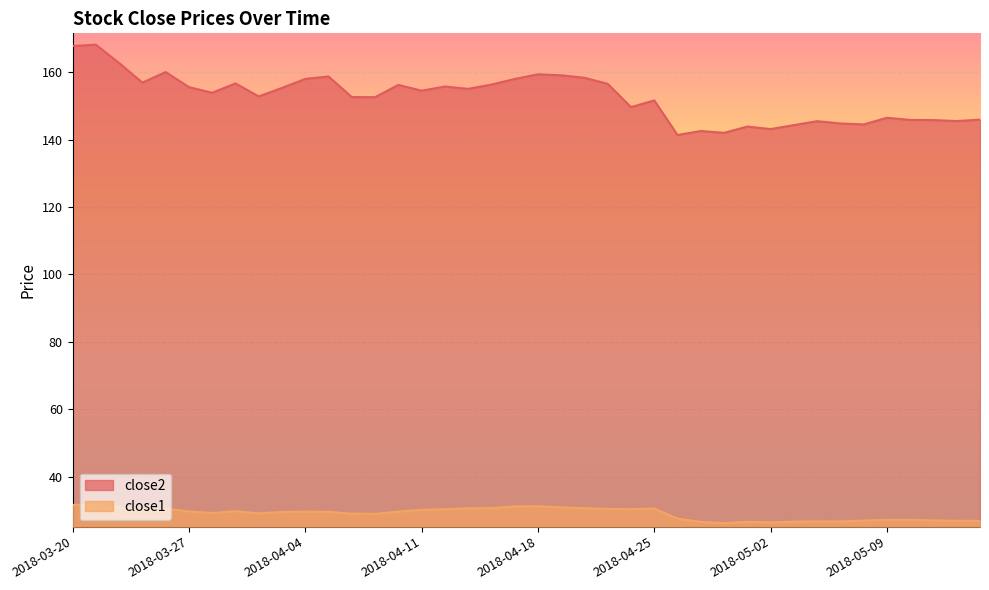

What is the value of the close1 point at the 23rd from the left?

30.7